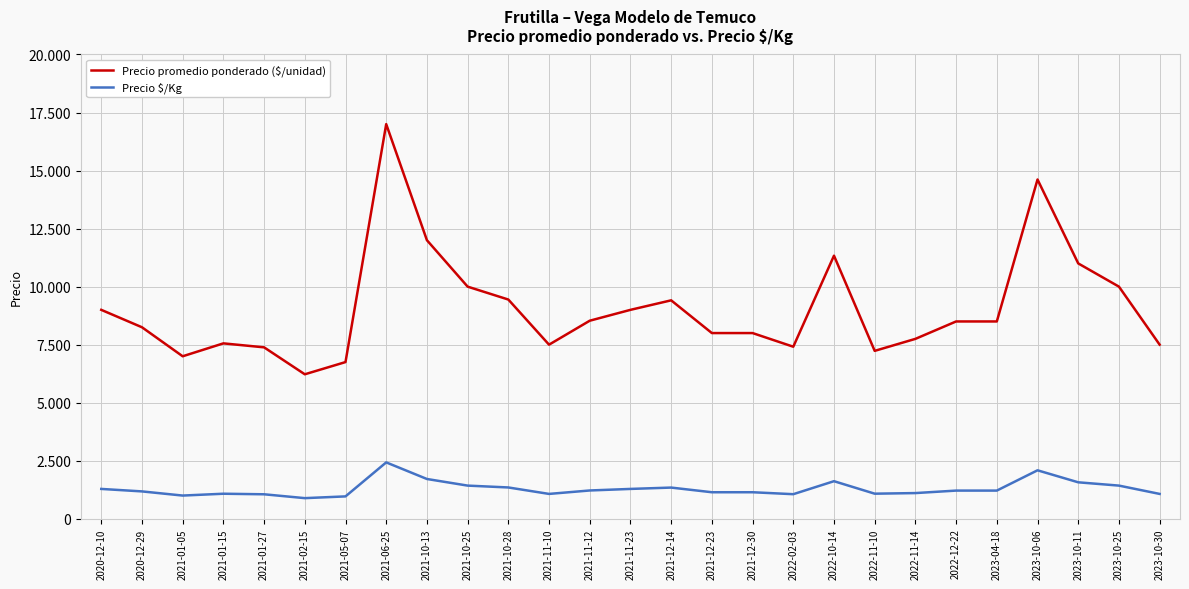

True or false: Precio promedio ponderado ($/unidad) has a value of 7750 at 2022-11-14.

True